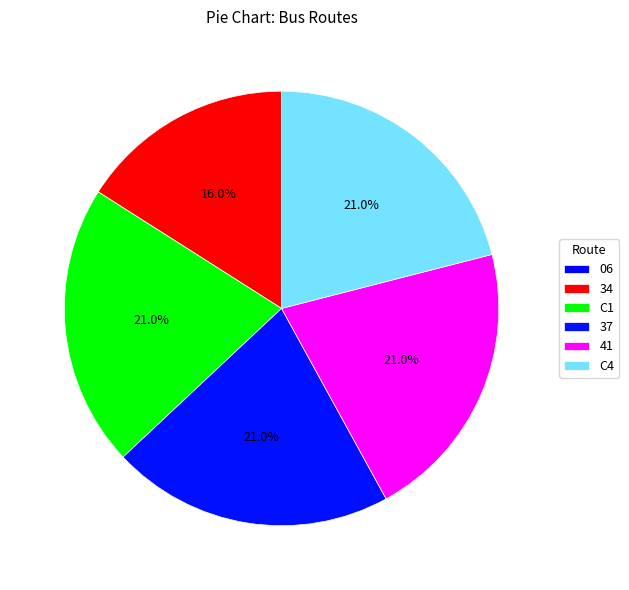

What is the largest slice in the pie chart?

C4